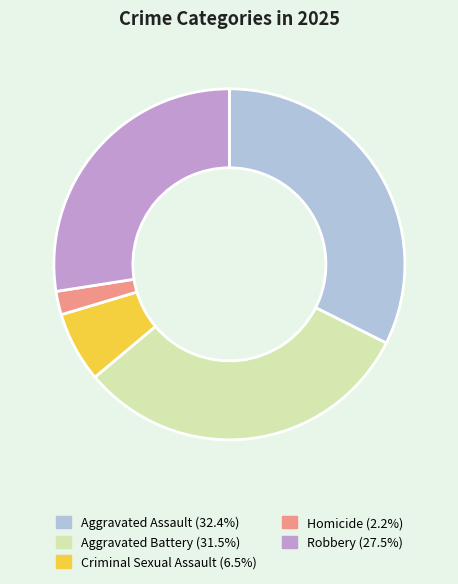

Does Criminal Sexual Assault account for over 50% of the chart?

No